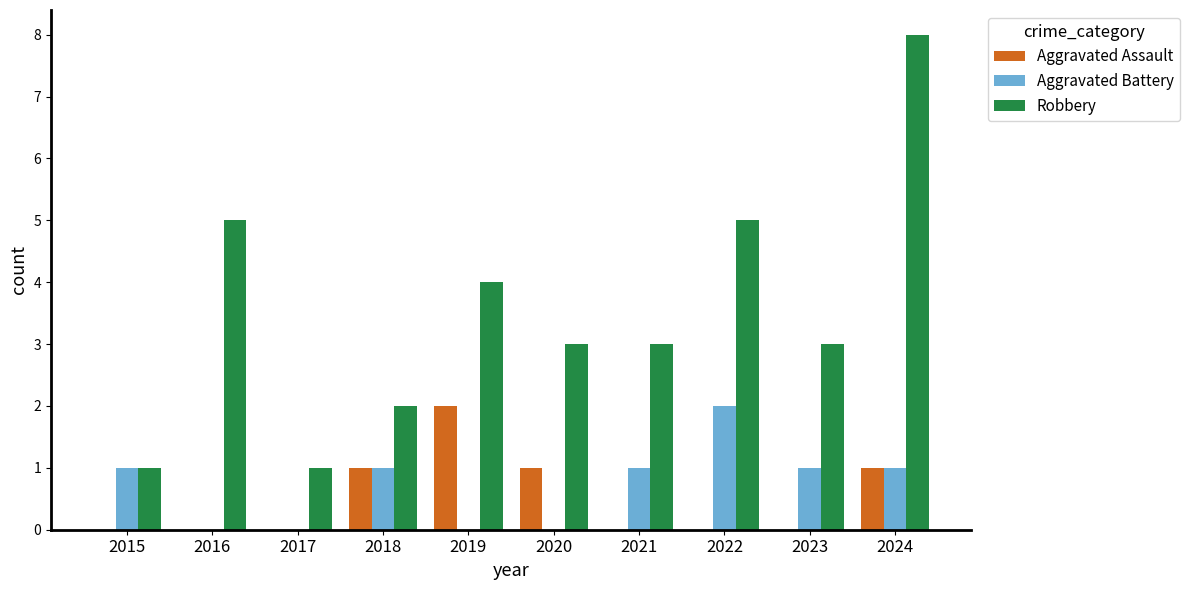

Which label corresponds to the largest value in the chart?

2024